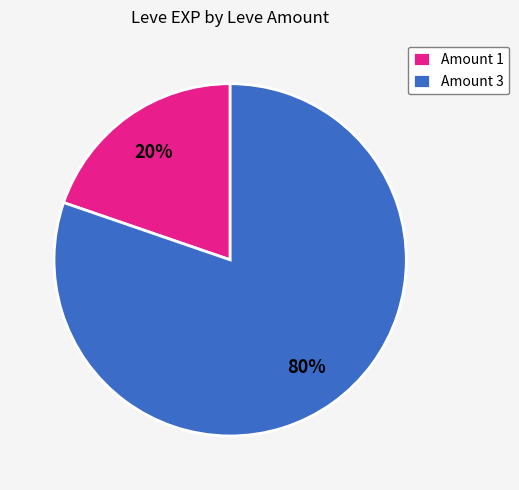

Which slice is the smallest?

Amount 1